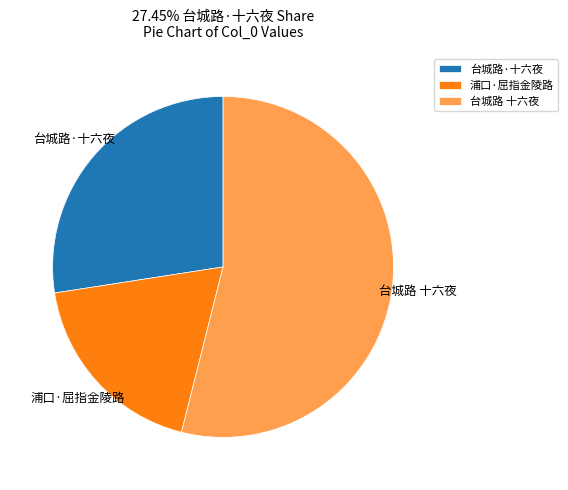

What is the ratio of the value at 台城路·十六夜 to the value at 台城路 十六夜?

0.5